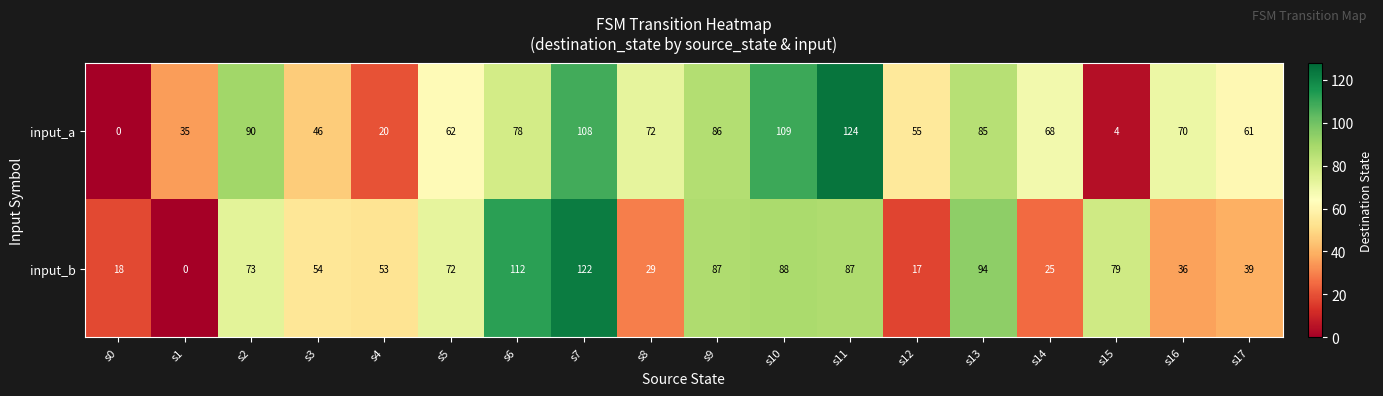

At how many categories does at least one series exceed 22?

17